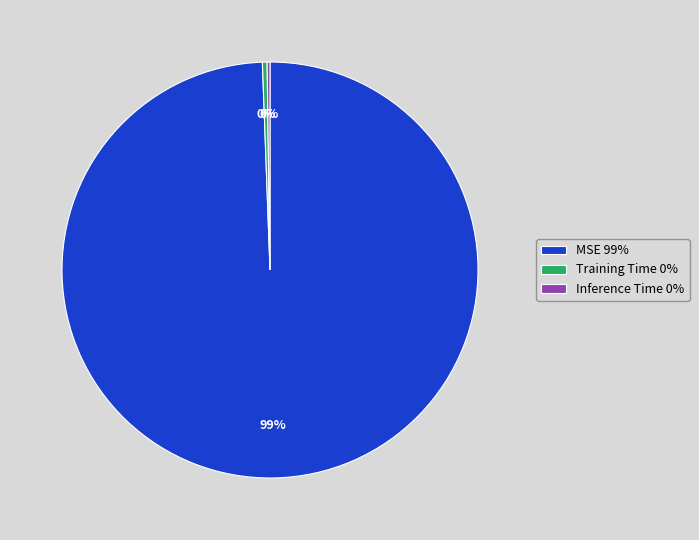

Is the sum of MSE and Training Time greater than half?

Yes